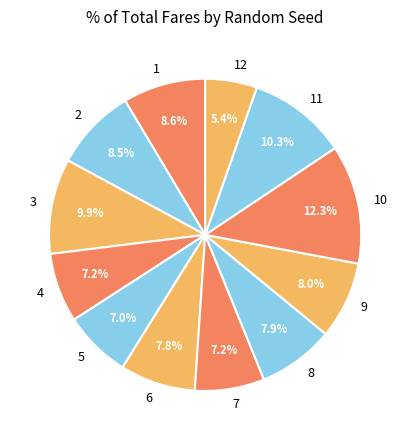

Count the number of slices in the pie.

12